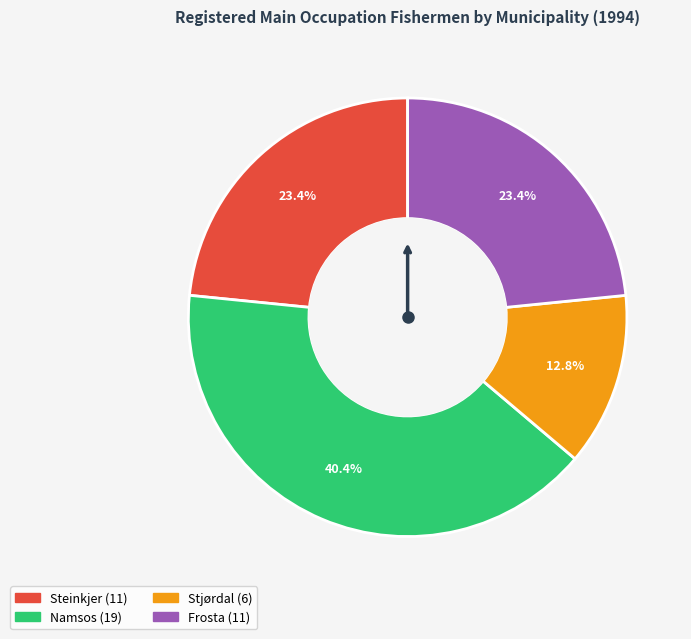

Does any single category account for the majority?

No